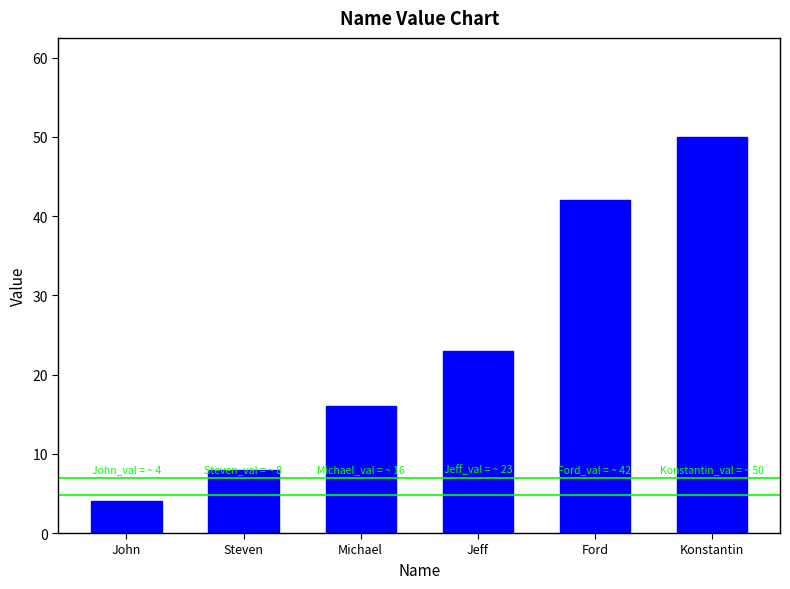

What is the label of the 6th bar from the right?

John